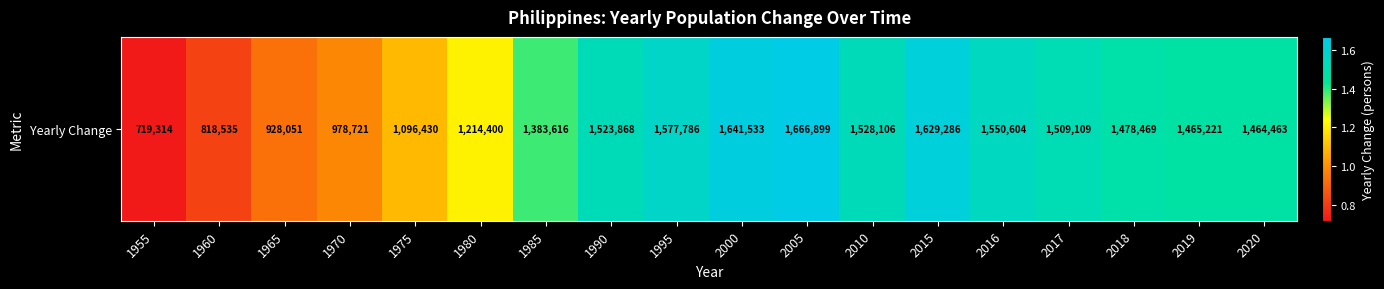

List the labels in order of value, largest first.

2005, 2000, 2015, 1995, 2016, 2010, 1990, 2017, 2018, 2019, 2020, 1985, 1980, 1975, 1970, 1965, 1960, 1955